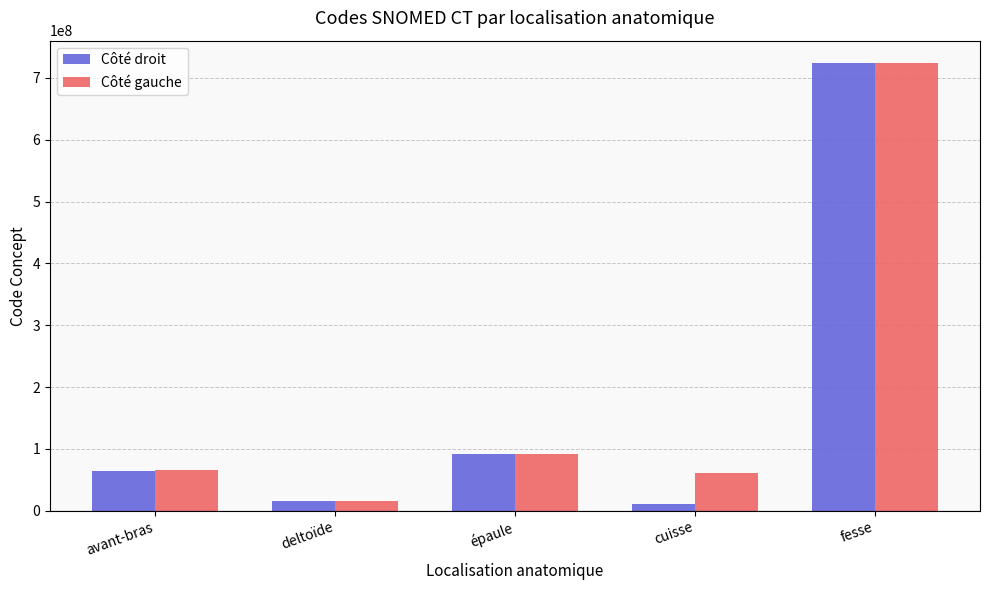

How many groups of bars are there?

5